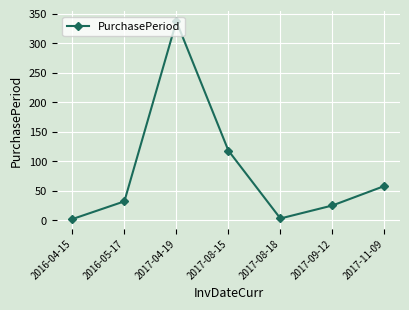

At which label is the value closest to 169?

2017-08-15